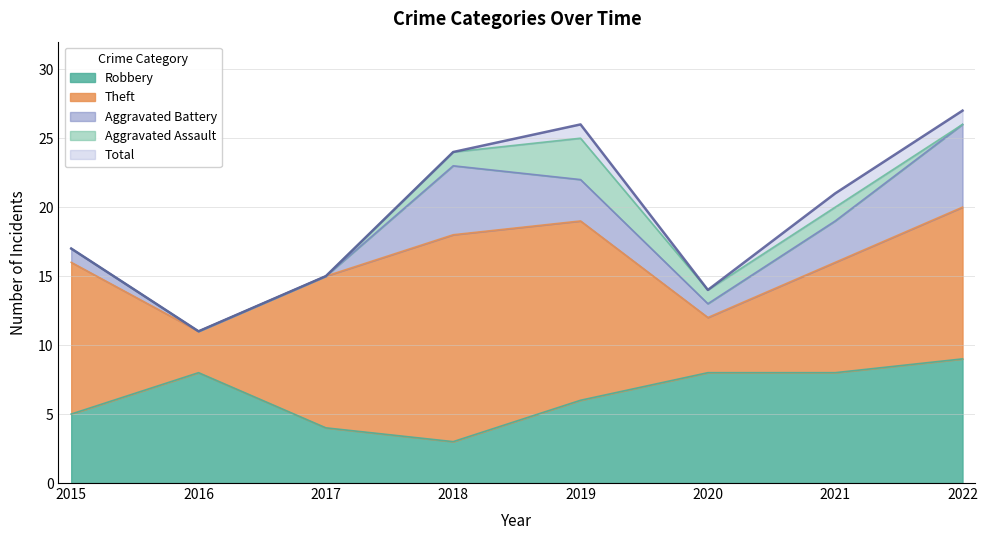

What is the sum of all Robbery values?

51